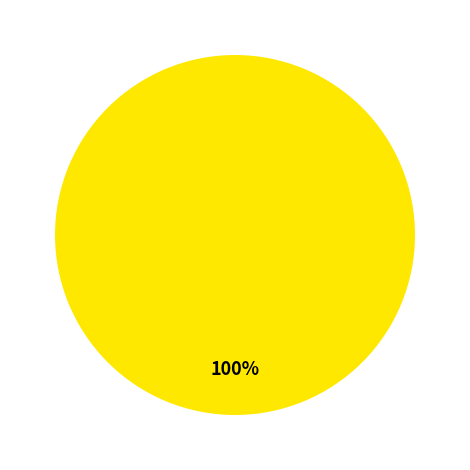

Is there any slice that represents more than half of the pie?

Yes